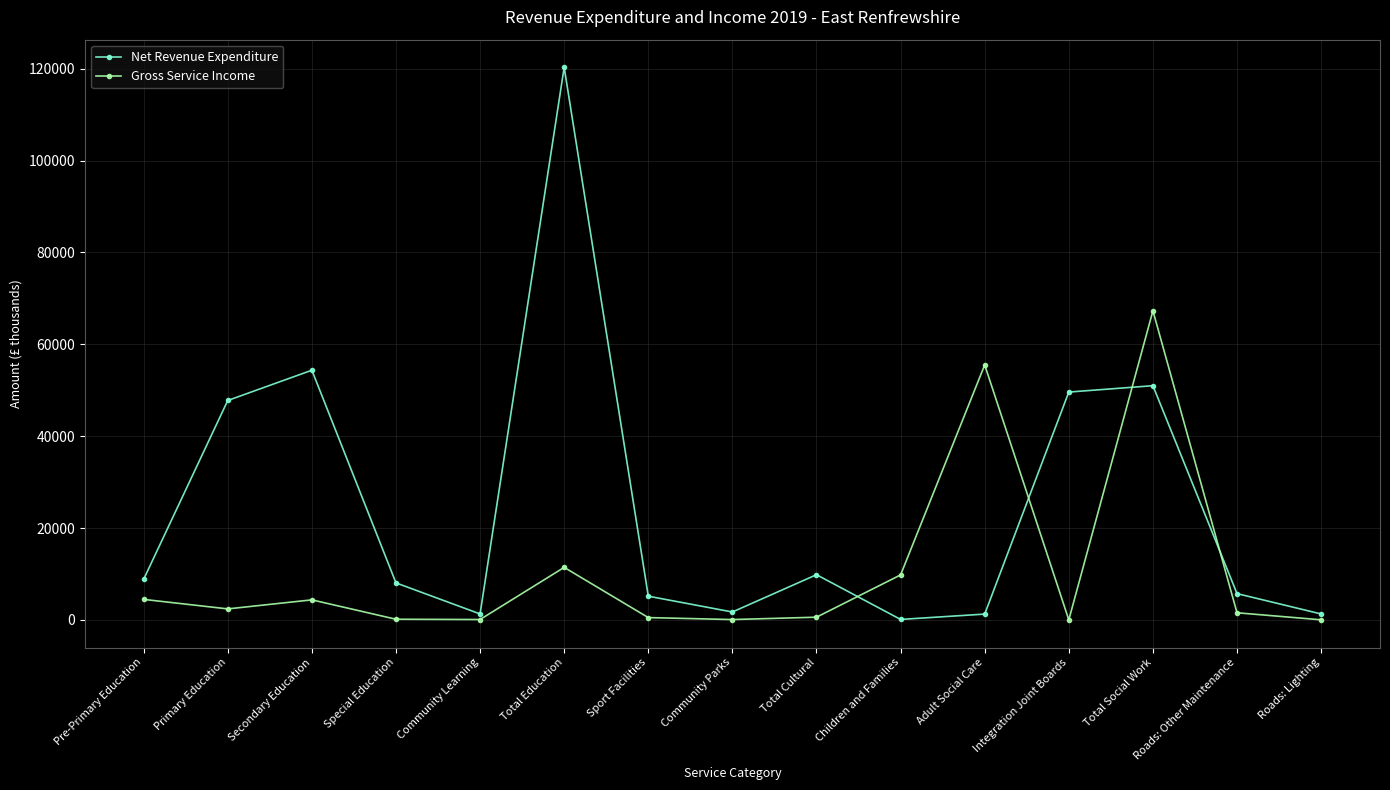

At which category does the chart reach its peak across all series?

Total Education